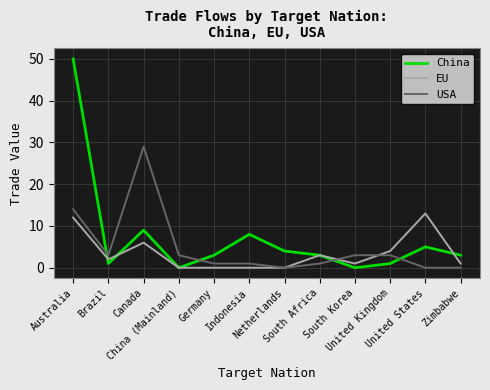

What is the spread (max minus min) of values at United States?

13